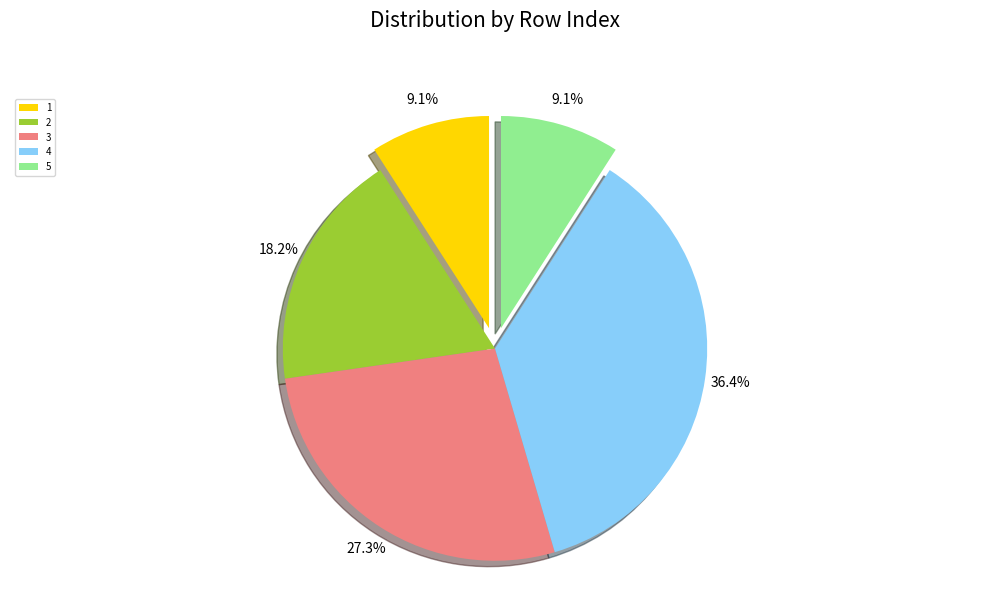

Does 3 represent more than half of the total?

No